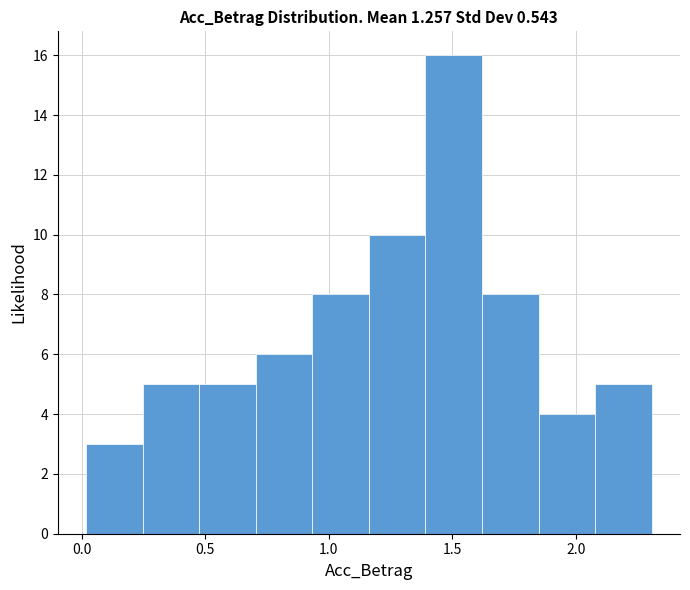

Over which range of the x-axis is the bar tallest?

1.40 to 1.60